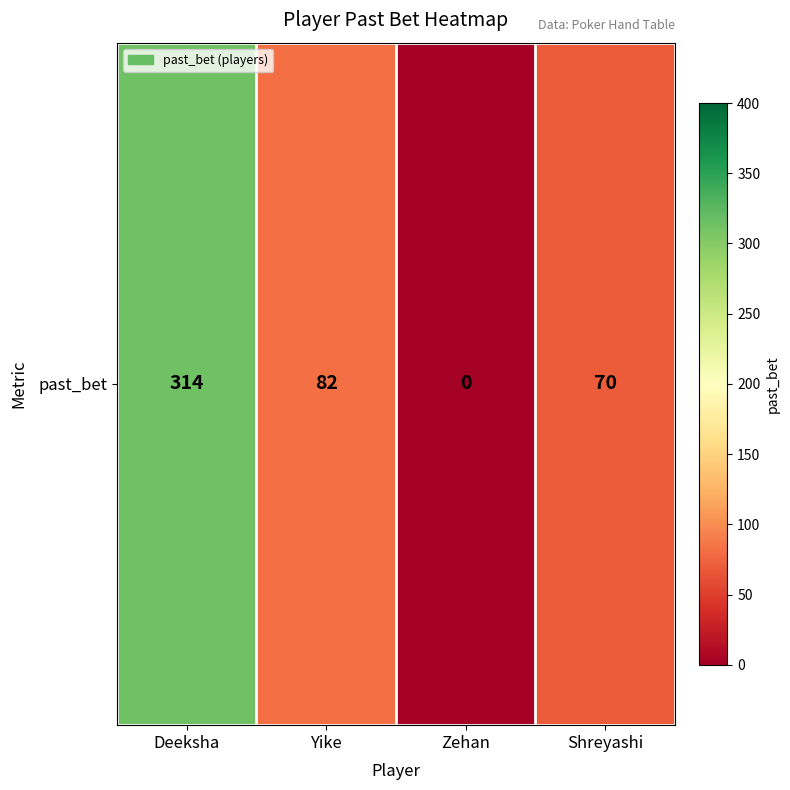

Reading right to left, extract all data points from this chart.

Shreyashi=70	Zehan=0	Yike=82	Deeksha=314